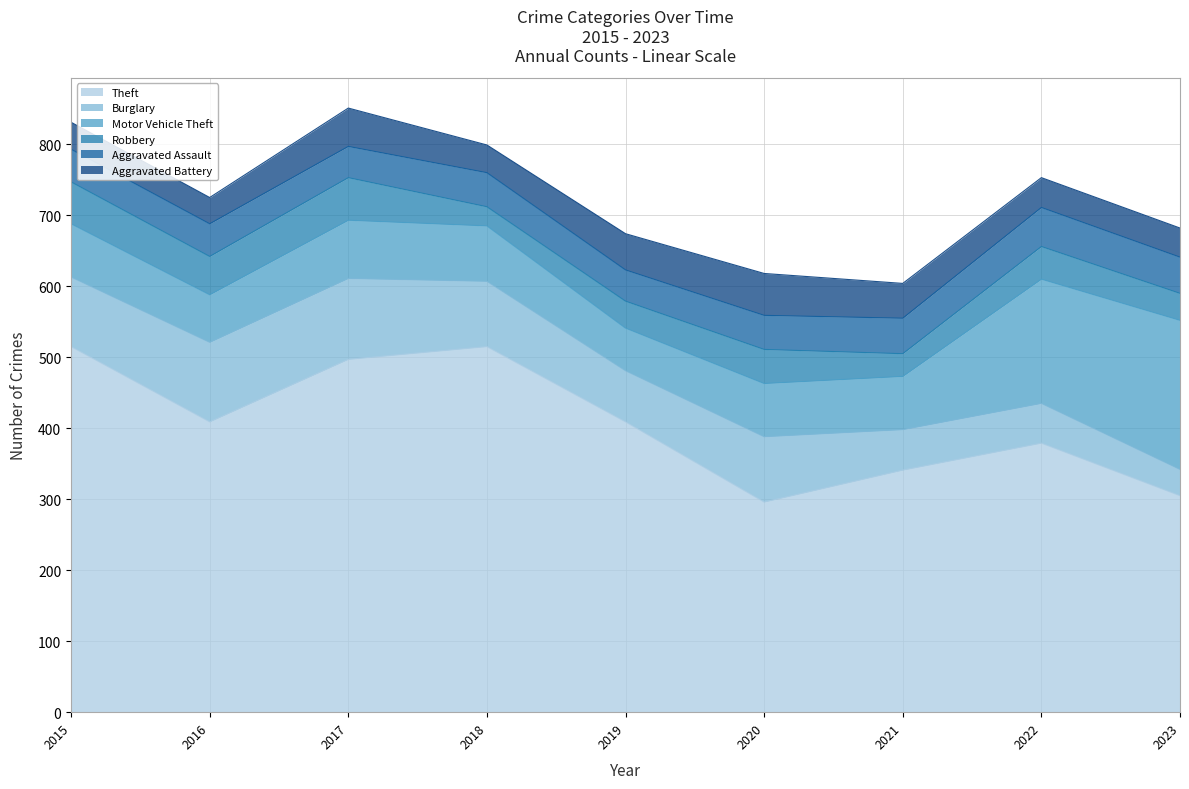

Reading left to right, transcribe all the data shown in this chart.

Theft: 2015=515	2016=409	2017=497	2018=515	2019=409	2020=296	2021=341	2022=379	2023=305
Burglary: 2015=98	2016=112	2017=114	2018=92	2019=72	2020=92	2021=57	2022=56	2023=37
Motor Vehicle Theft: 2015=75	2016=67	2017=82	2018=78	2019=60	2020=75	2021=75	2022=175	2023=210
Robbery: 2015=59	2016=54	2017=60	2018=27	2019=38	2020=48	2021=32	2022=46	2023=38
Aggravated Assault: 2015=46	2016=46	2017=44	2018=48	2019=44	2020=48	2021=50	2022=55	2023=51
Aggravated Battery: 2015=38	2016=37	2017=54	2018=39	2019=51	2020=59	2021=49	2022=42	2023=41